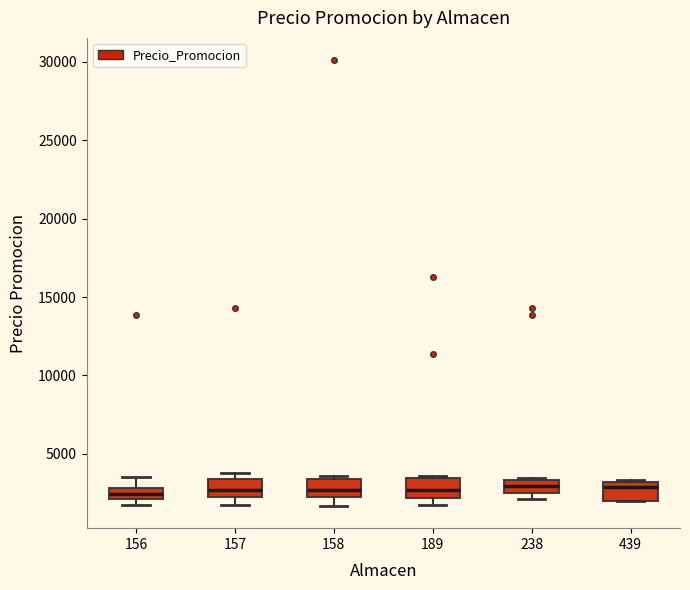

Where is the lower edge of the box at x = 157 on the y-axis? The values are not printed on the chart, so give them approximately, as read against the axis.

2000